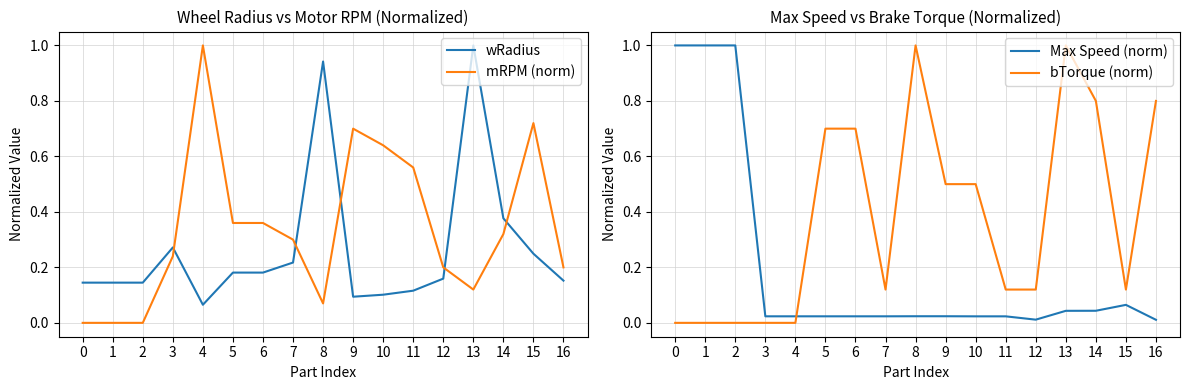

Reading left to right, transcribe all the data shown in this chart.

wRadius: 0.1	0.1	0.1	0.3	0.1	0.2	0.2	0.2	0.9	0.1	0.1	0.1	0.2	1.0	0.4	0.2	0.2
mRPM (norm): 0.0	0.0	0.0	0.2	1.0	0.4	0.4	0.3	0.1	0.7	0.6	0.6	0.2	0.1	0.3	0.7	0.2
Max Speed (norm): 1.0	1.0	1.0	0.0	0.0	0.0	0.0	0.0	0.0	0.0	0.0	0.0	0.0	0.0	0.0	0.1	0.0
bTorque (norm): 0.0	0.0	0.0	0.0	0.0	0.7	0.7	0.1	1.0	0.5	0.5	0.1	0.1	1.0	0.8	0.1	0.8